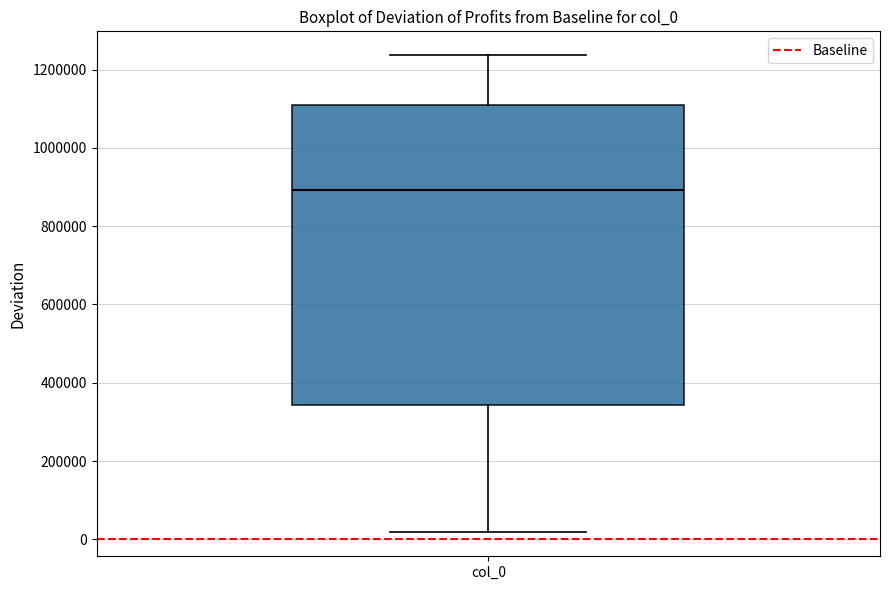

Transcribe this box plot: give where the median line is, the range the box spans, and where the two whiskers end, as read against the y-axis. The values are not printed on the chart, so give them approximately, as read against the axis.

median 900000, box 340000 to 1100000, whiskers 20000 to 1240000